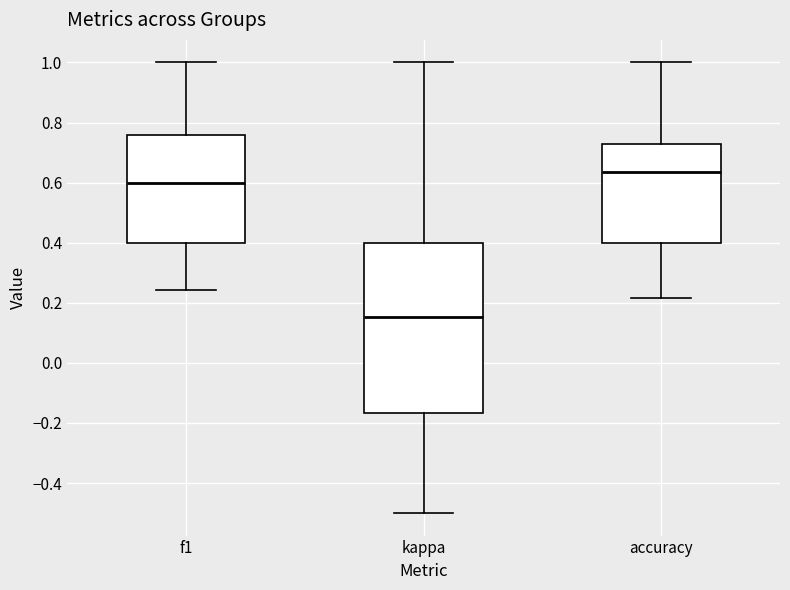

Reading left to right, read every box against the y-axis: the position of its median line, the range the box covers, and the ends of its whiskers. The values are not printed on the chart, so give them approximately, as read against the axis.

f1: median 0.60, box 0.40 to 0.76, whiskers 0.24 to 1.00
kappa: median 0.16, box -0.16 to 0.40, whiskers -0.50 to 1.00
accuracy: median 0.64, box 0.40 to 0.72, whiskers 0.22 to 1.00